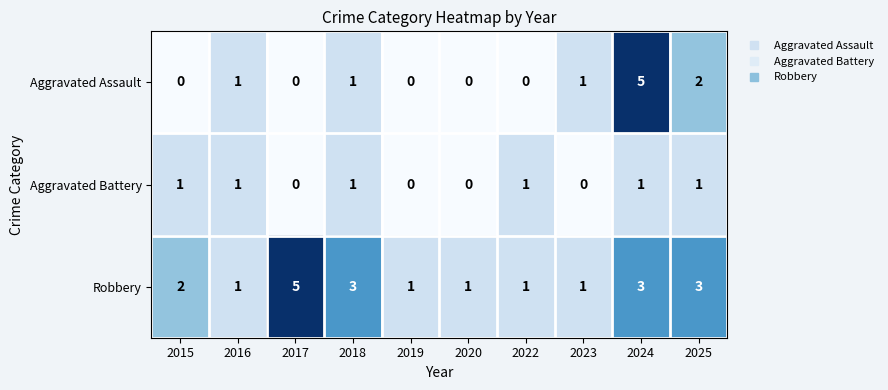

What is the difference between the maximum and minimum values in the Aggravated Assault series?

5